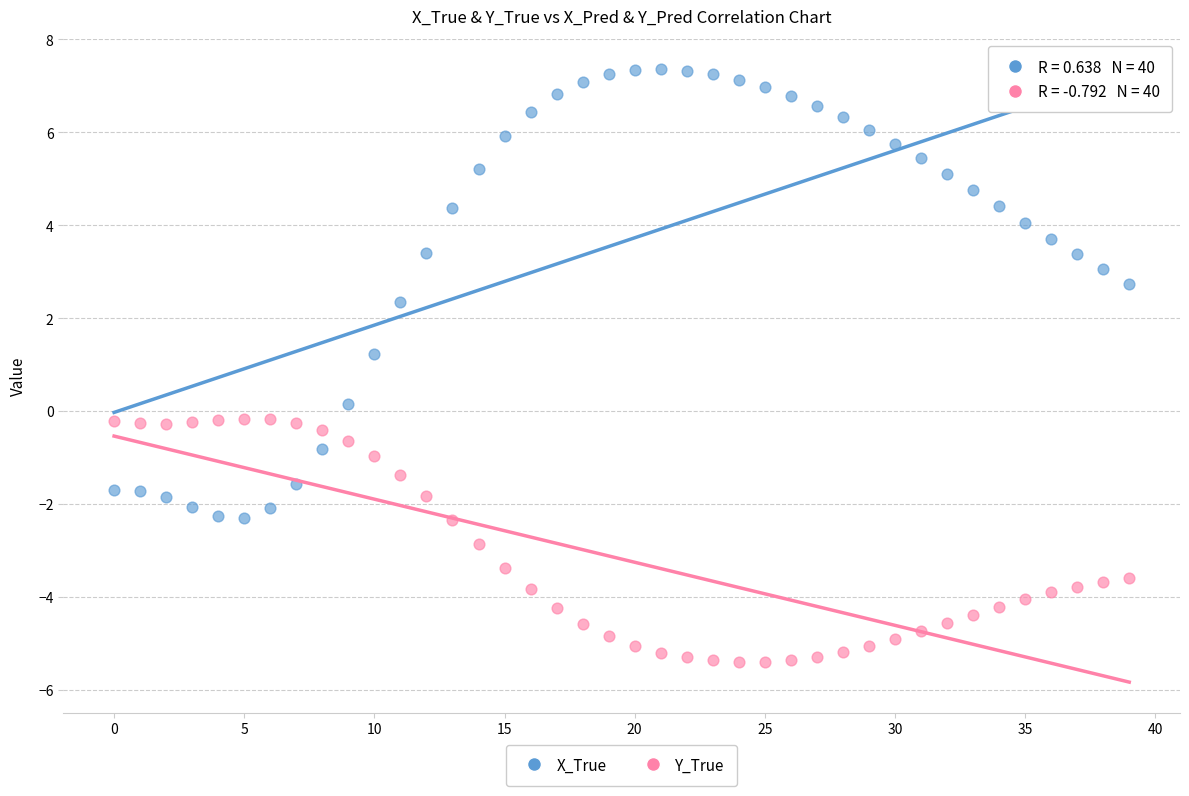

What are all the series names shown in the legend?

X_True, Y_True